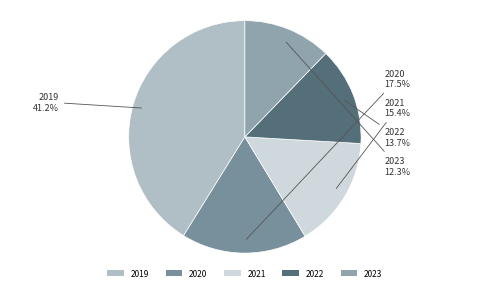

Rank the categories by value from highest to lowest.

2019, 2020, 2021, 2022, 2023